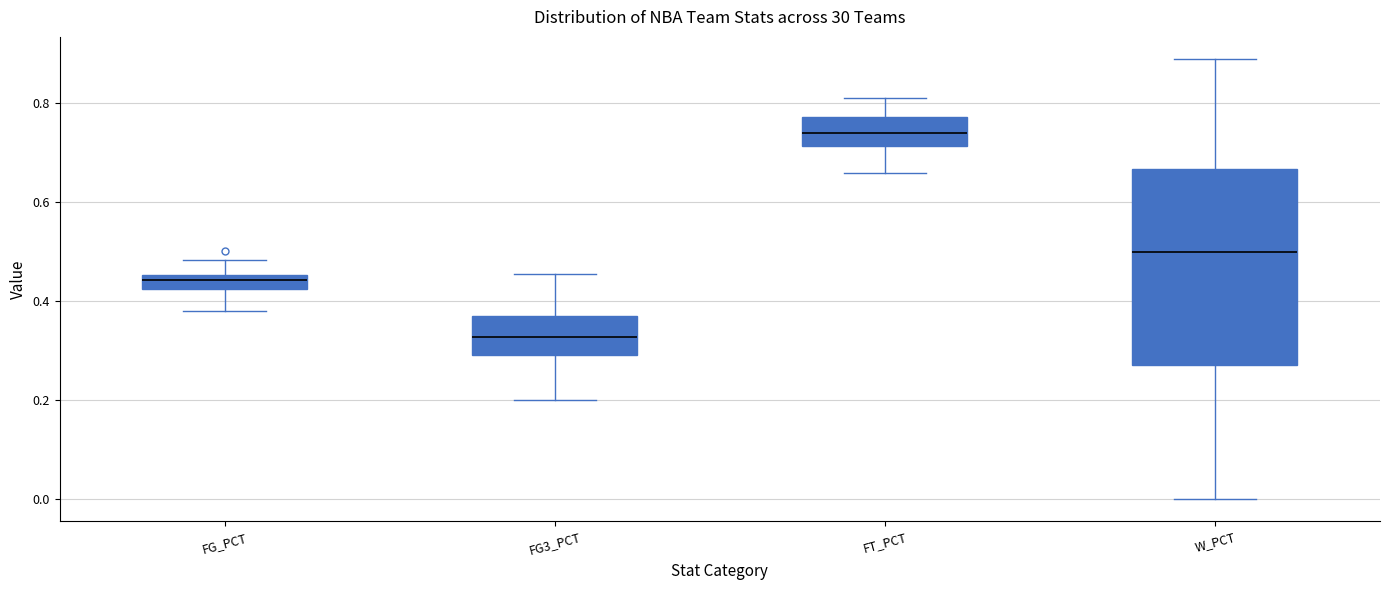

Which box has the lowest median line?

FG3_PCT